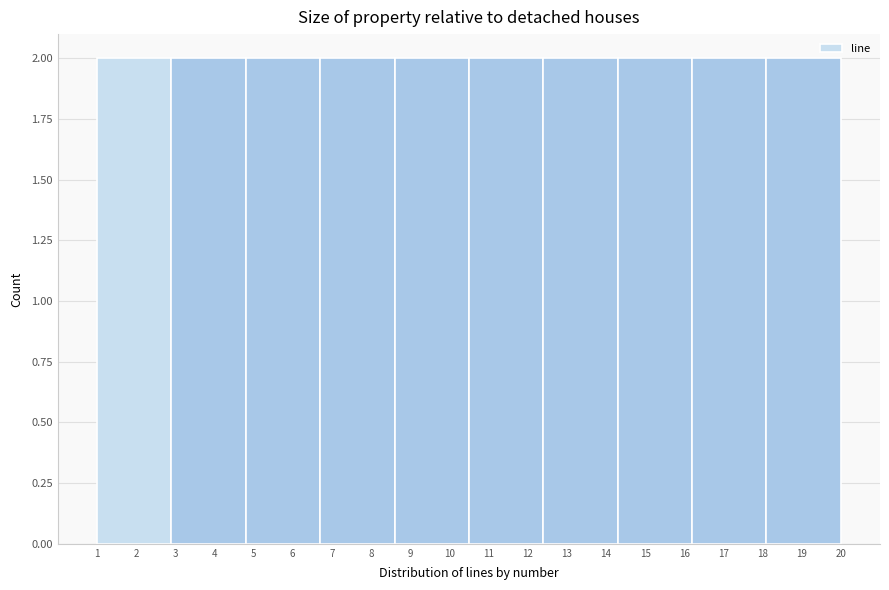

Reading left to right, list every bar in this chart as the range it spans on the x-axis followed by its height. The values are not printed on the chart, so give them approximately, as read against the axis.

1.0 to 2.9: 2
2.9 to 4.8: 2
4.8 to 6.7: 2
6.7 to 8.6: 2
8.6 to 10.5: 2
10.5 to 12.4: 2
12.4 to 14.3: 2
14.3 to 16.2: 2
16.2 to 18.1: 2
18.1 to 20.0: 2